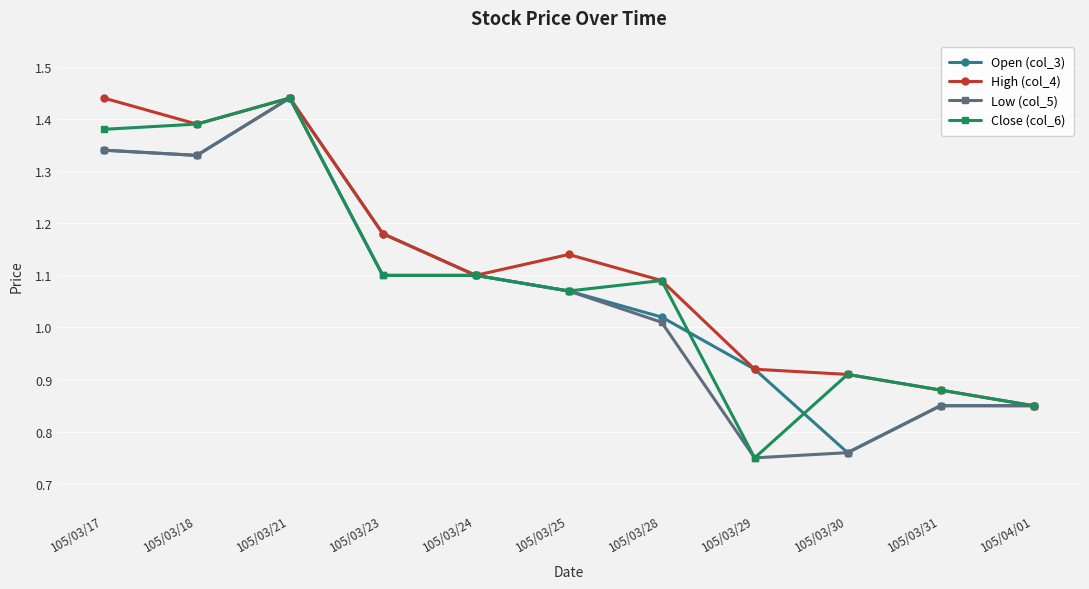

Is it true that Close (col_6) equals 0.4 at 105/03/24?

False